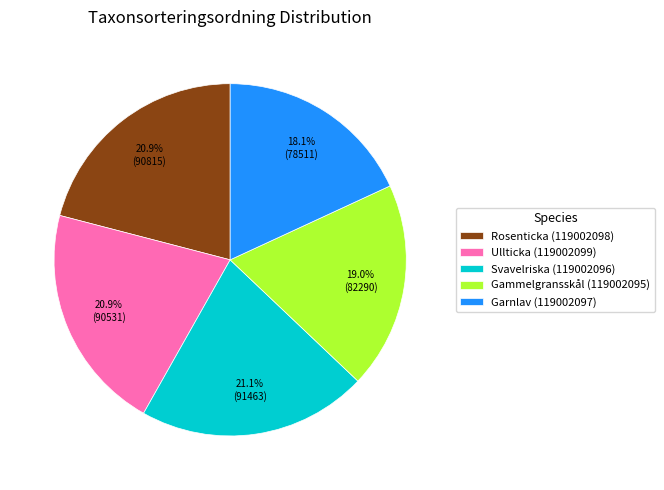

Approximately how many times larger is the value at Garnlav (119002097) compared to Gammelgransskål (119002095)?

1.0